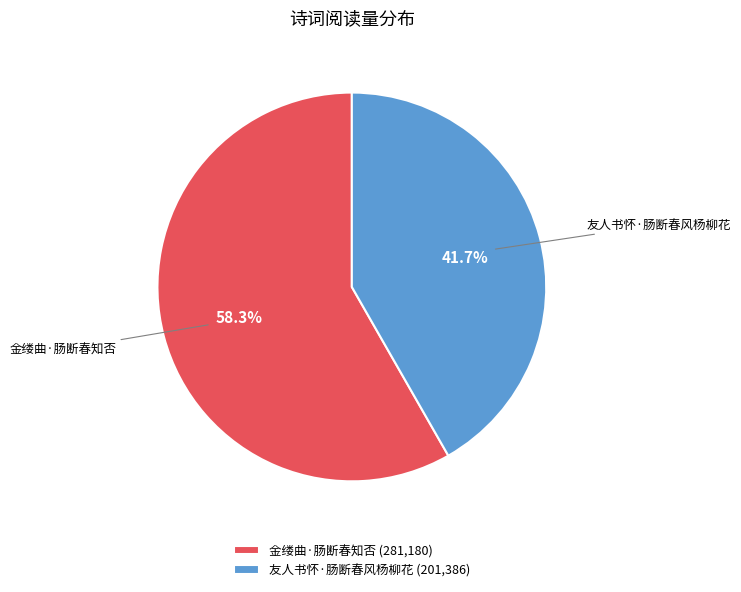

The 金缕曲·肠断春知否 slice represents 53% of the pie. True or false?

False